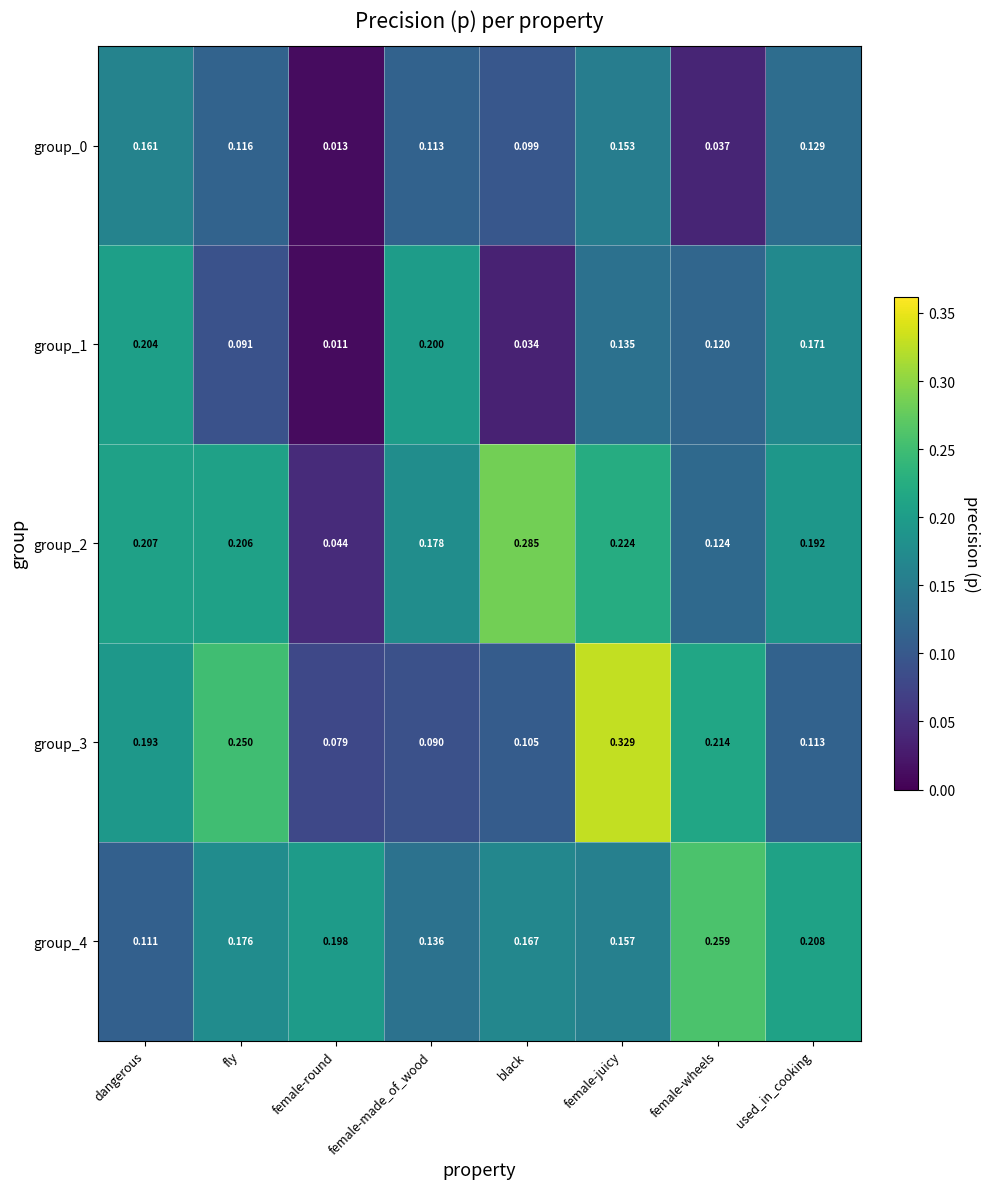

At which label is group_4 closest to 0?

dangerous